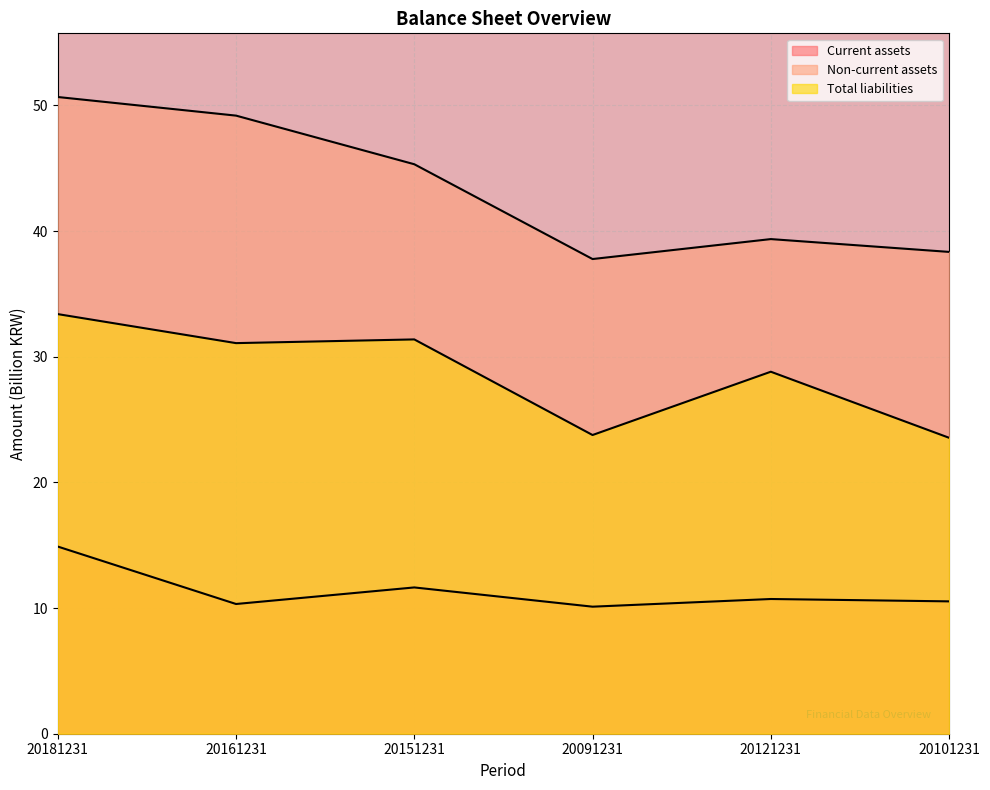

List the series in order of their overall mean, lowest first.

Current assets, Total liabilities, Non-current assets